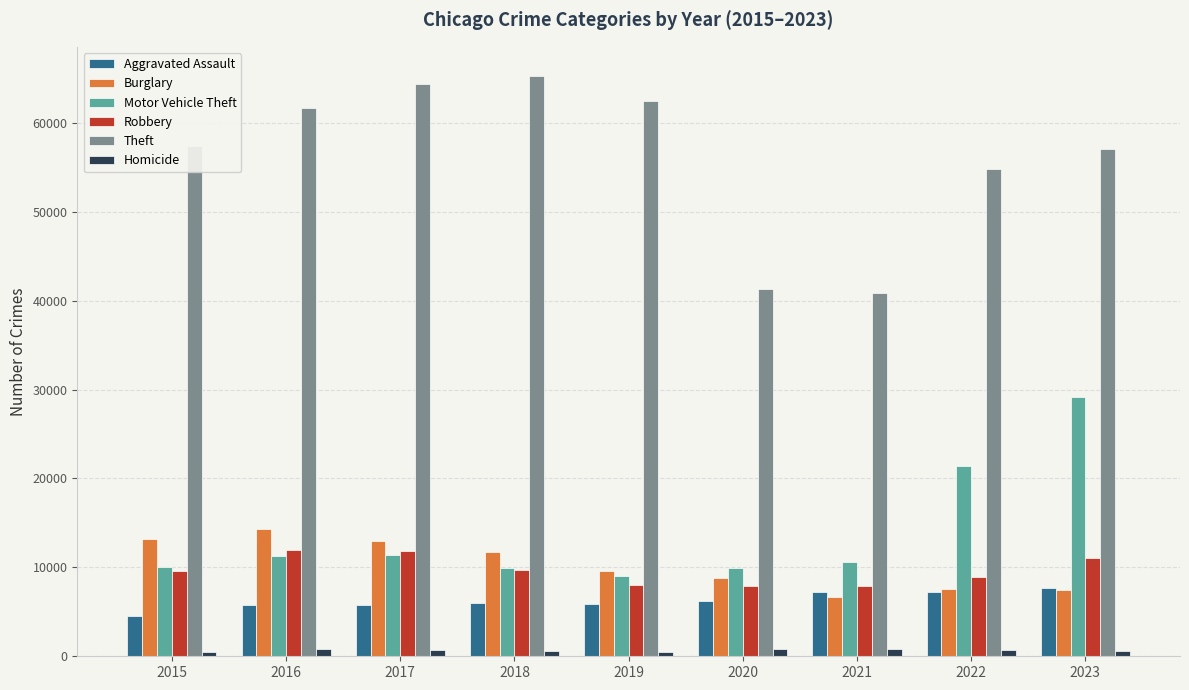

At 2021, list the series in order from largest to smallest.

Theft, Motor Vehicle Theft, Robbery, Aggravated Assault, Burglary, Homicide